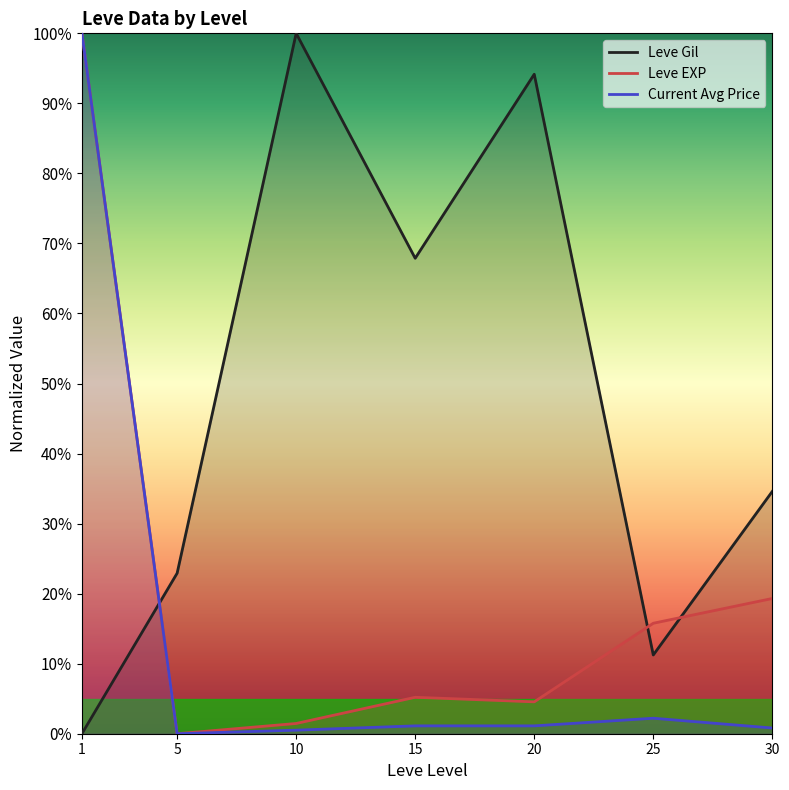

How many data points in Current Avg Price are above 1?

4